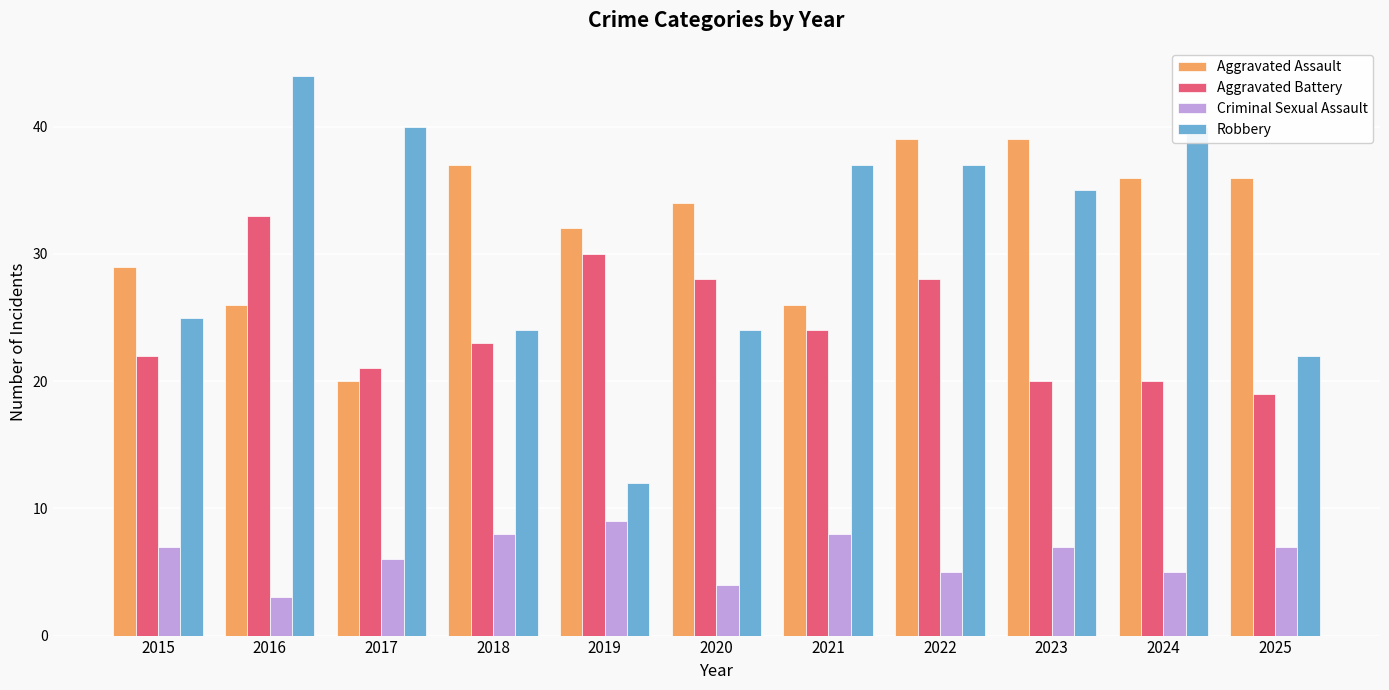

Is the value of Aggravated Battery at 2025 greater than the value of Criminal Sexual Assault at 2025?

Yes